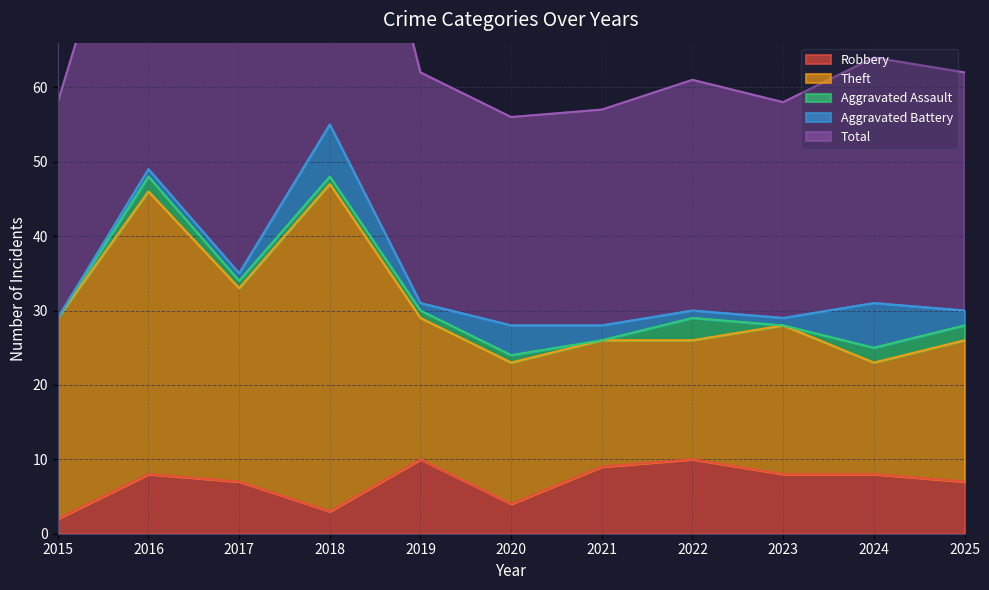

Rank the categories by Theft value from lowest to highest.

2024, 2022, 2021, 2019, 2020, 2025, 2023, 2017, 2015, 2016, 2018